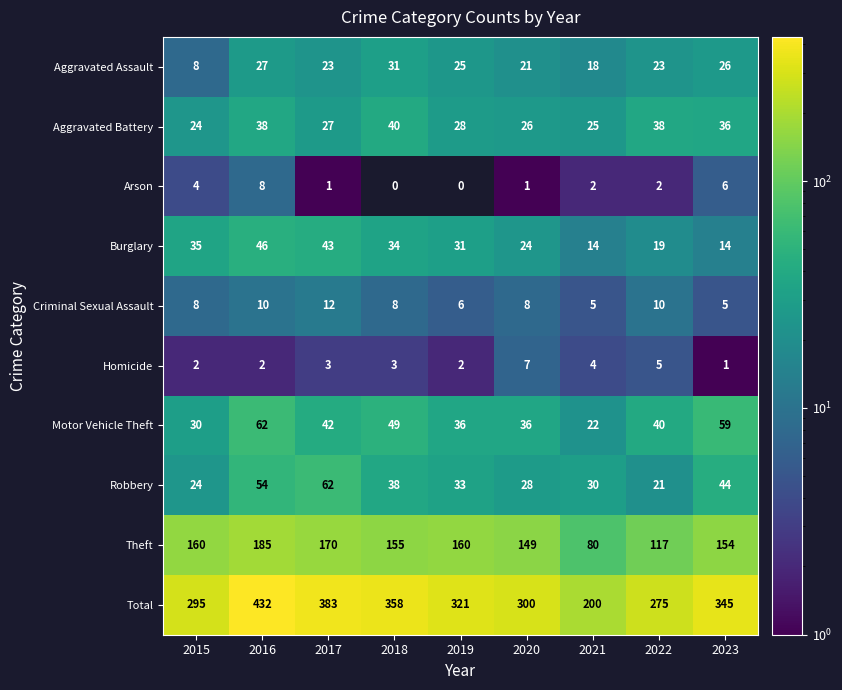

At which label does Motor Vehicle Theft first exceed 40?

2016